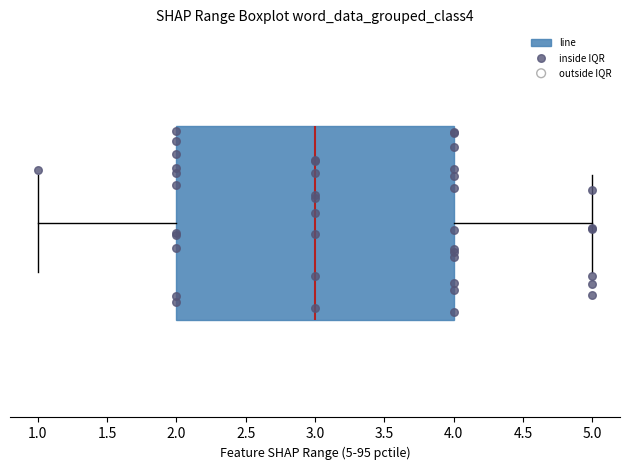

Transcribe this box plot: give where the median line is, the range the box spans, and where the two whiskers end, as read against the x-axis. The values are not printed on the chart, so give them approximately, as read against the axis.

median 3, box 2 to 4, whiskers 1 to 5